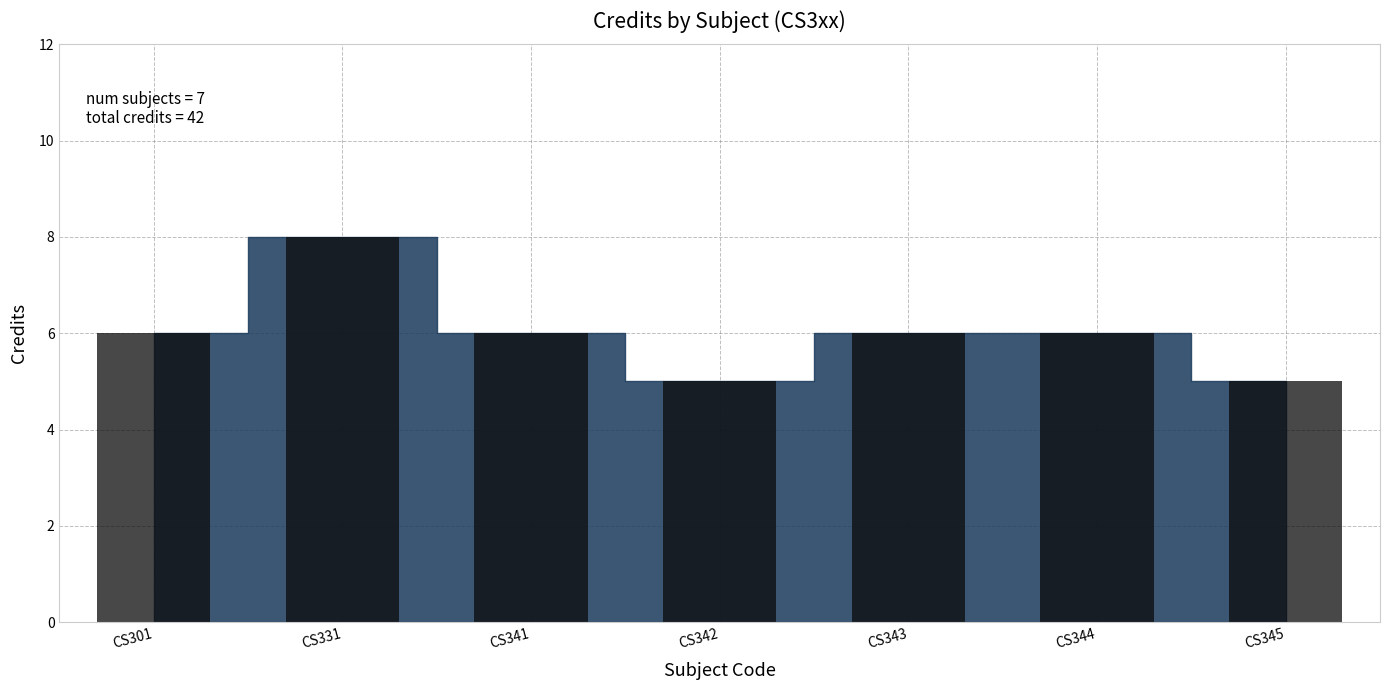

What is the value of the 3rd bar from the left?

6